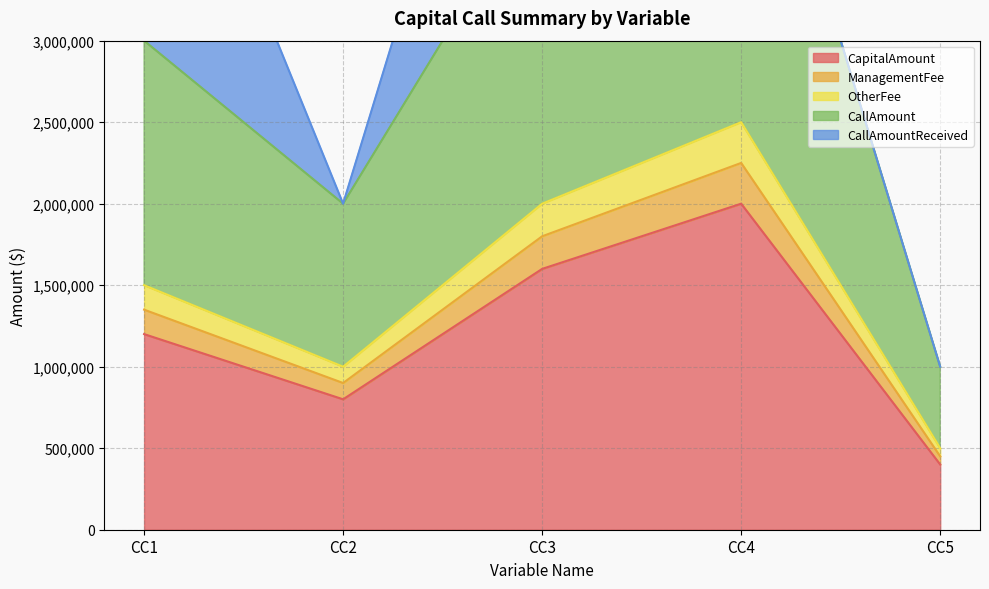

The value of CapitalAmount at CC4 is 560048. True or false?

False